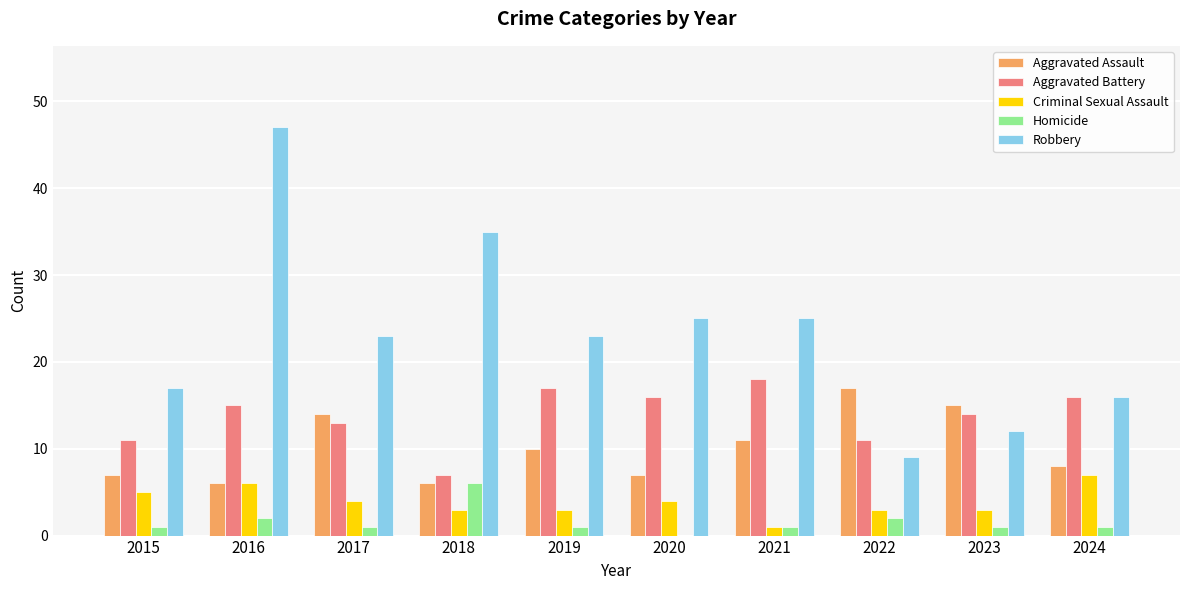

True or false: Aggravated Battery has a value of 25 at 2020.

False